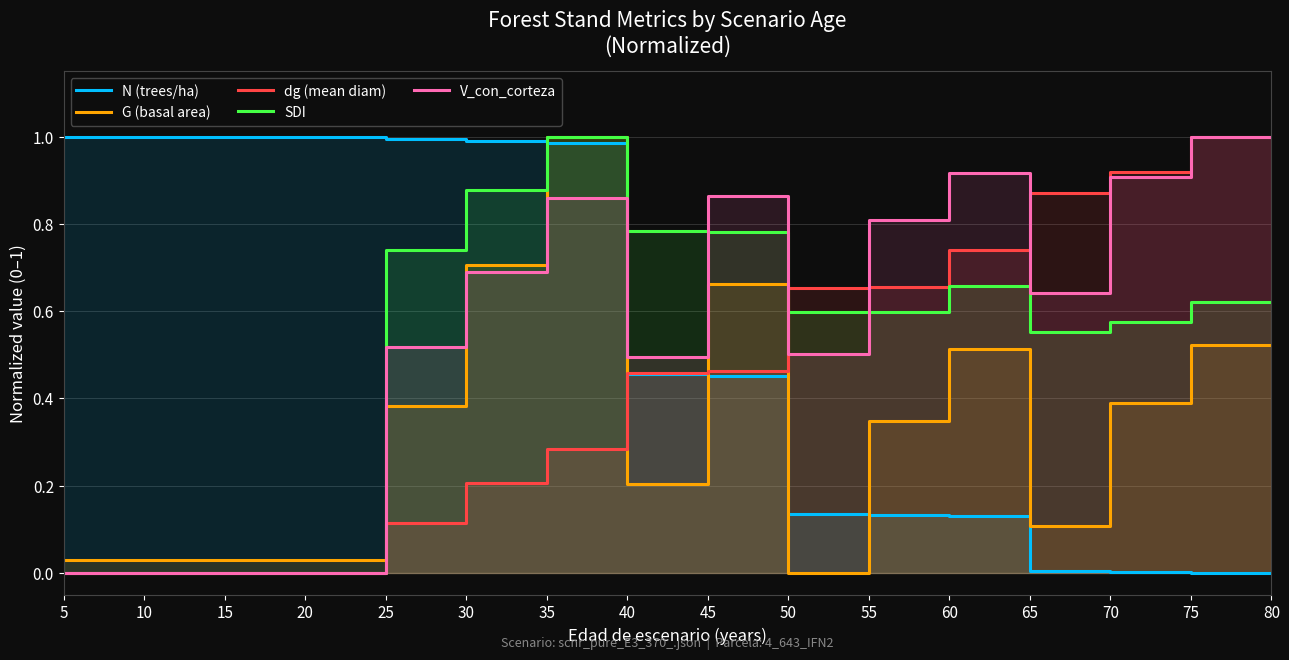

At how many categories does at least one series exceed 0?

16